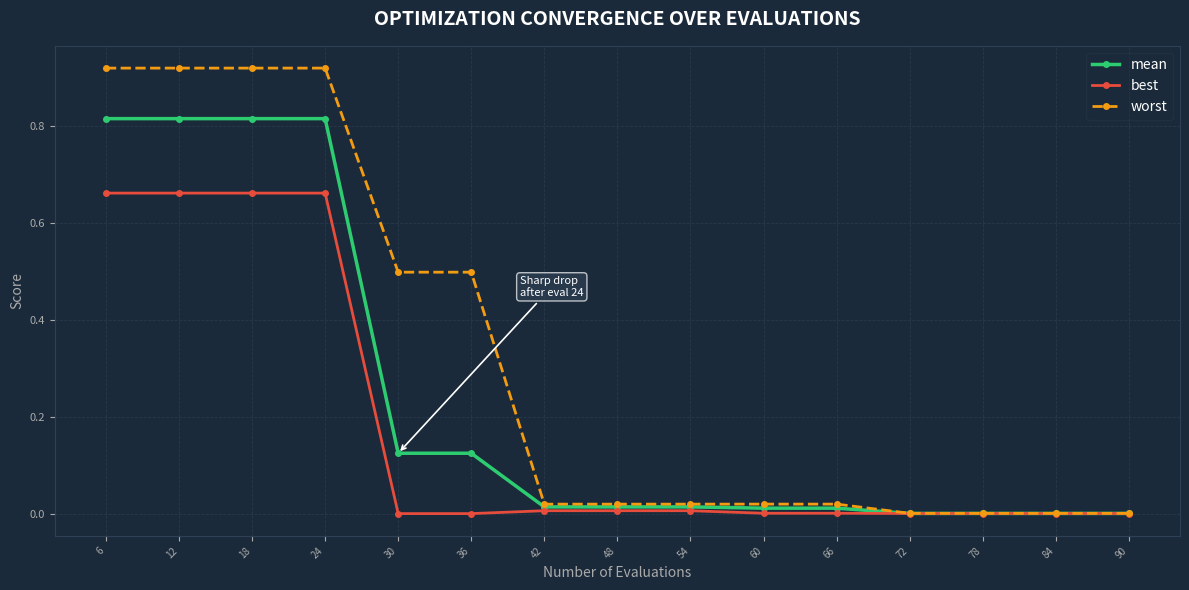

What is the difference between the highest and lowest values at 18?

0.3